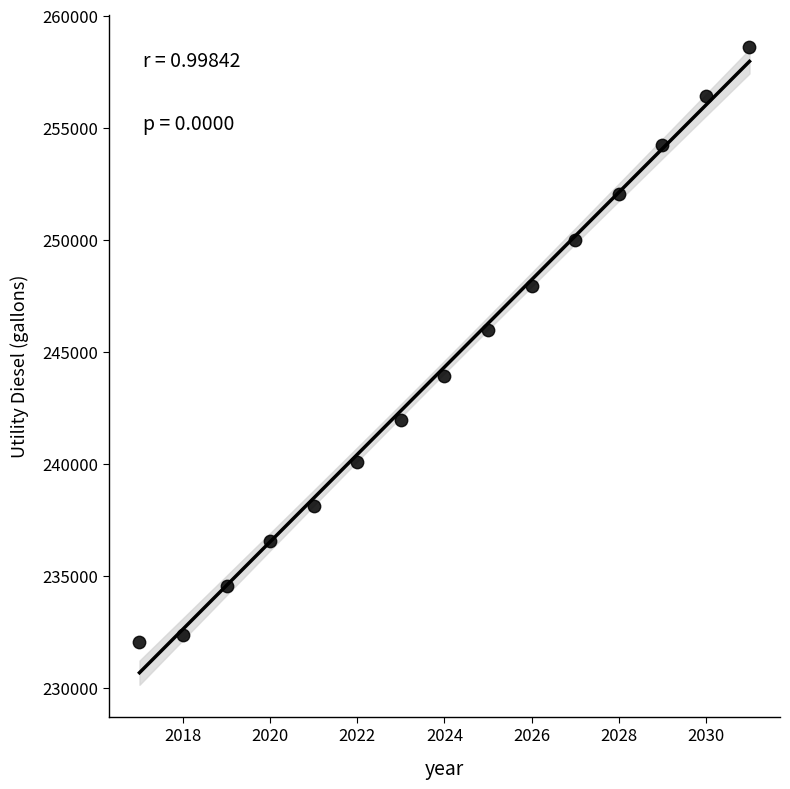

What Y value in the scatter plot is closest to 245323?

245963.8